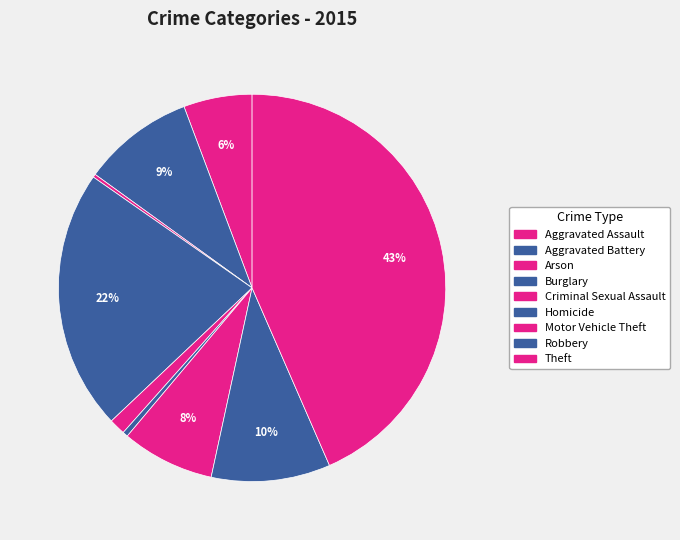

Does Arson account for over 50% of the chart?

No